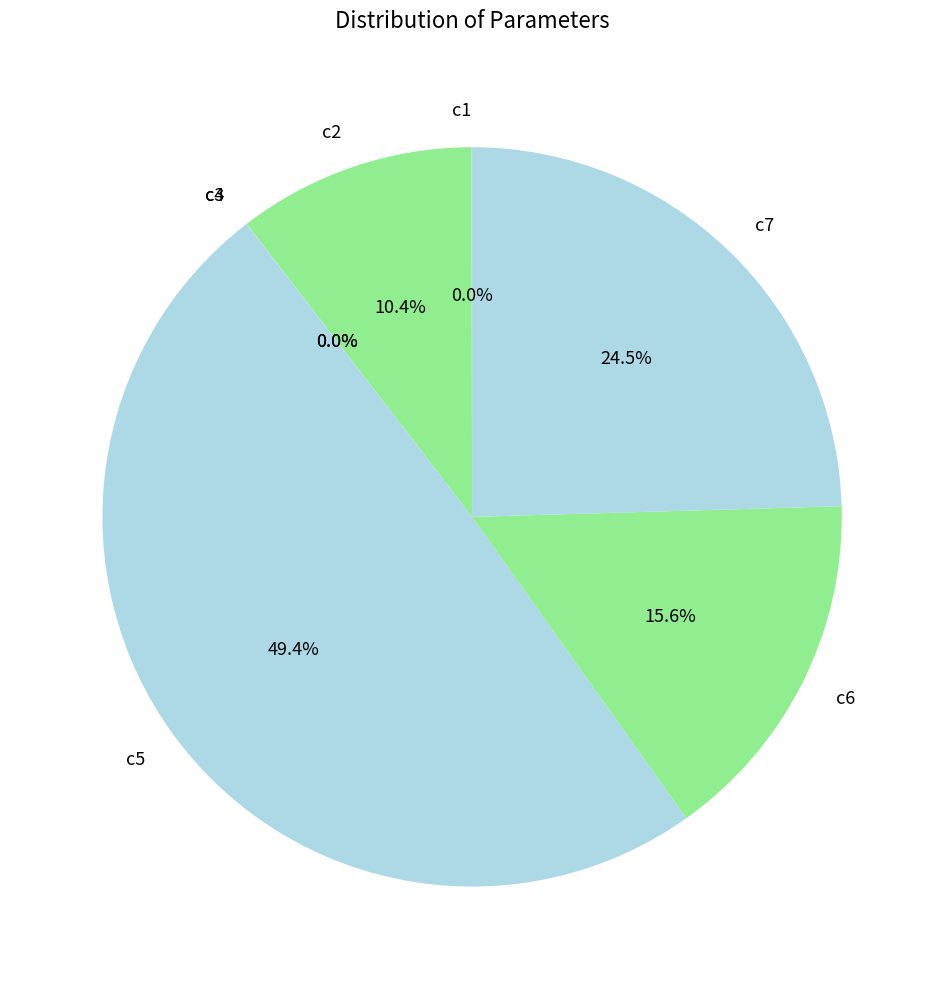

Which category has the biggest portion of the pie?

c5